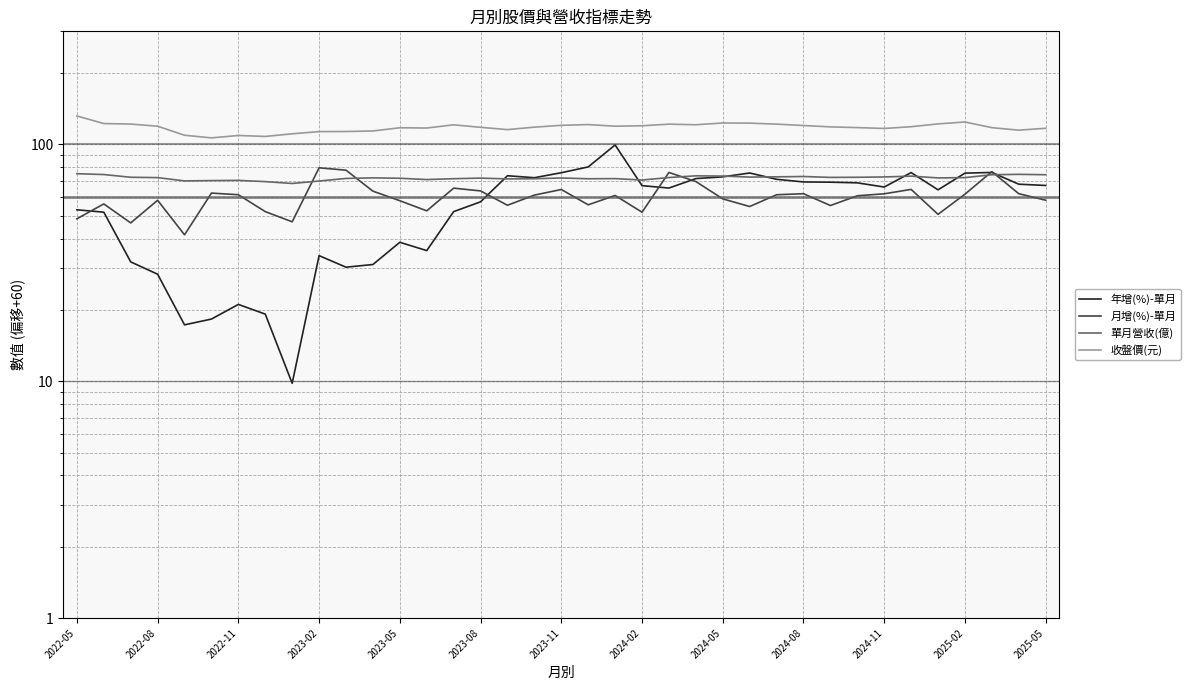

Reading right to left, transcribe all the data shown in this chart.

年增(%)-單月: 67.1	67.9	76.1	75.6	64.3	76.0	66.0	68.8	69.2	69.4	71.2	75.7	72.9	71.7	65.4	66.9	99.4	80.3	75.9	72.3	73.7	57.2	52.0	35.6	38.6	31.1	30.3	33.9	9.8	19.2	21.1	18.3	17.3	28.3	31.9	51.7	52.9
月增(%)-單月: 58.1	61.9	76.7	61.6	50.6	64.5	61.8	60.7	55.2	61.9	61.3	54.6	58.9	69.7	76.1	51.7	60.9	55.6	64.5	61.1	55.3	63.6	65.3	52.4	57.8	63.5	77.8	79.6	47.1	52.0	61.3	62.3	41.5	58.1	46.6	56.0	48.5
單月營收(億): 74.4	74.7	74.4	72.4	72.2	73.4	72.8	72.6	72.5	73.2	72.9	72.8	73.5	73.6	72.4	70.7	71.7	71.6	72.1	71.6	71.5	72.0	71.6	71.0	71.9	72.2	71.8	70.0	68.4	69.6	70.5	70.3	70.1	72.4	72.6	74.6	75.2
收盤價(元): 116.9	114.8	117.6	124.3	122.0	118.7	116.7	117.7	118.5	120.1	121.7	122.9	123.1	121.0	121.7	119.8	119.3	121.2	120.3	118.2	115.4	118.0	120.9	117.2	117.5	113.9	113.3	113.2	110.8	108.0	109.0	106.5	109.2	119.3	121.8	122.4	131.8